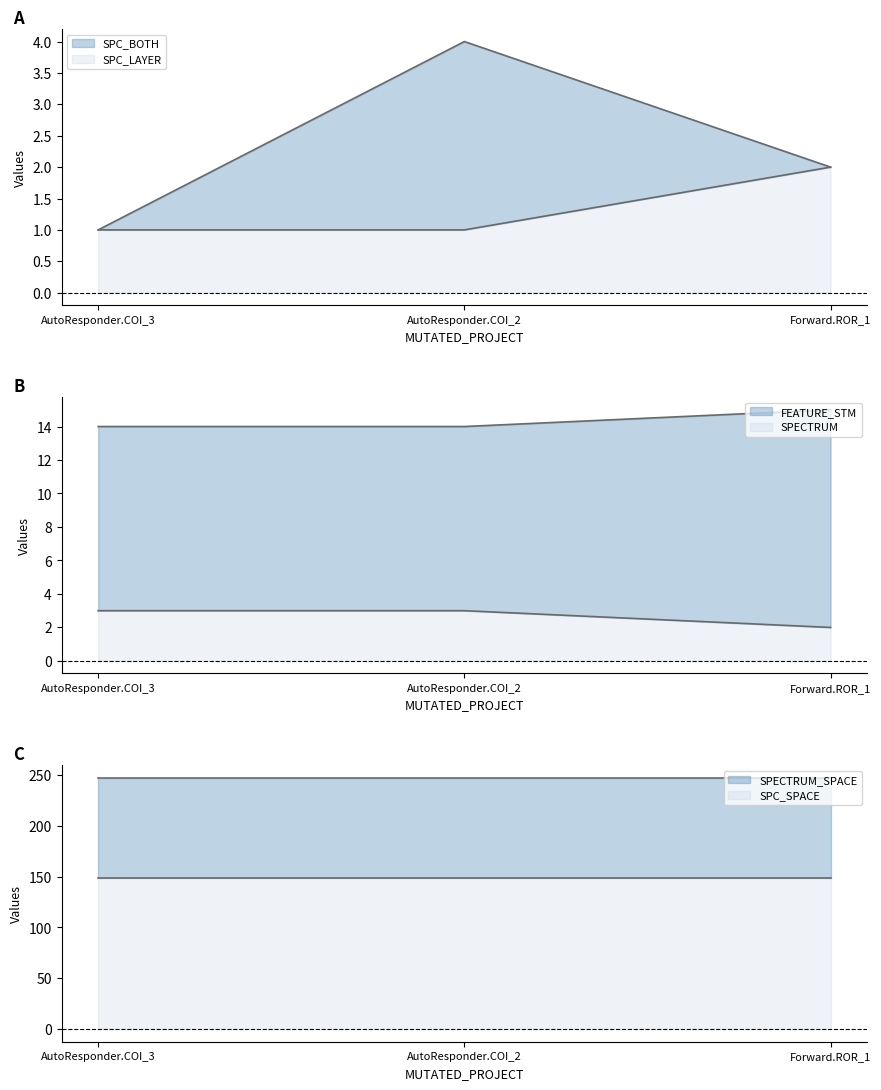

What is the lowest value of the SPC_SPACE series?

149